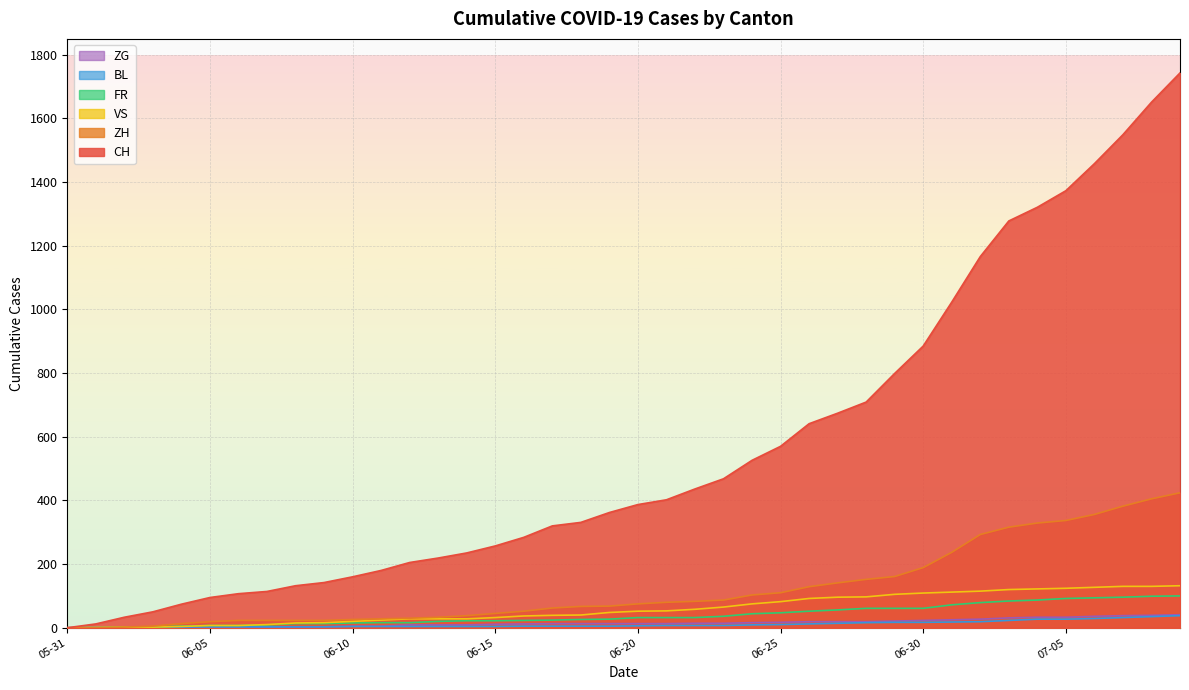

True or false: CH and FR cross at least once.

False